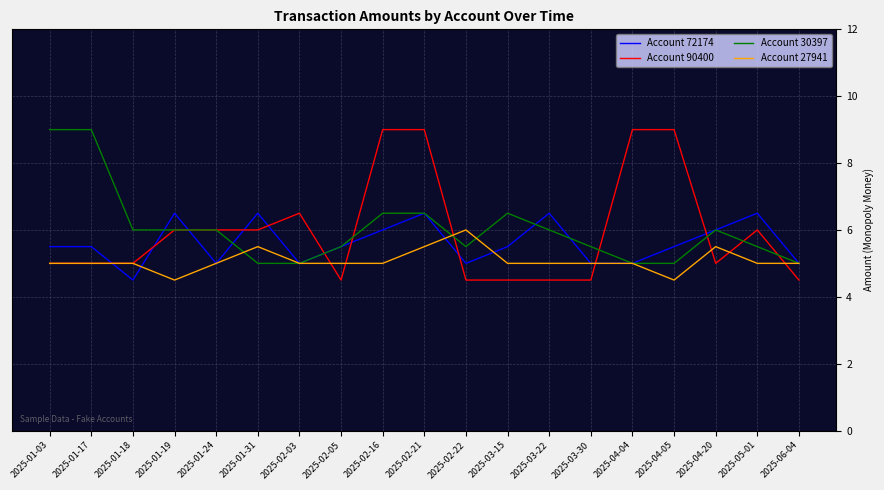

Which series has the largest range (max minus min)?

Account 90400